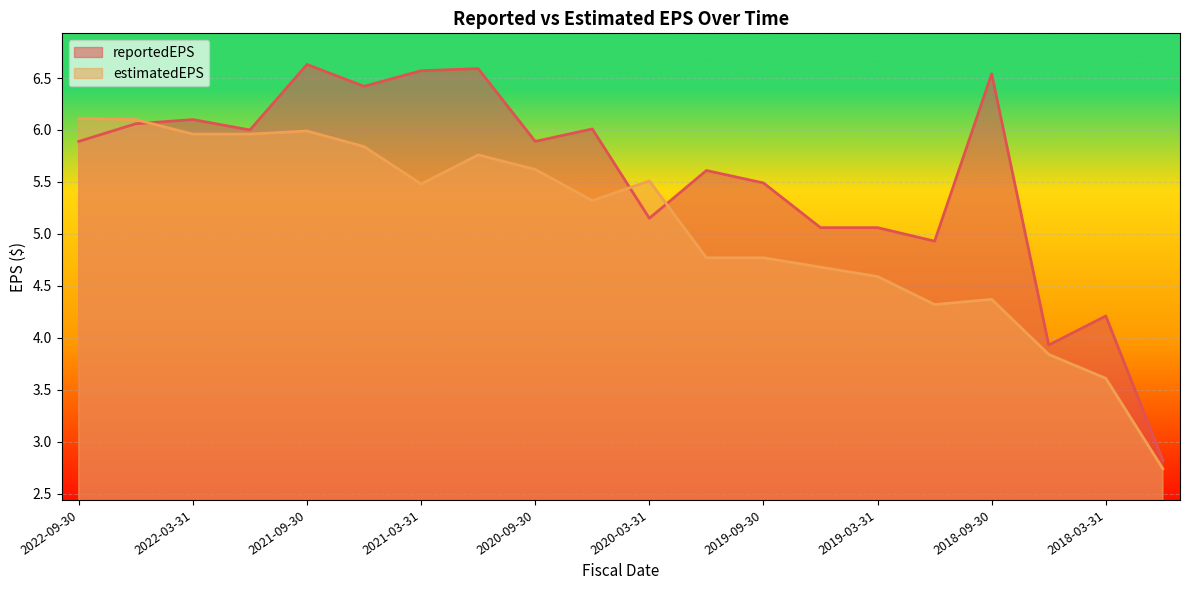

How many lines are shown in the chart?

2